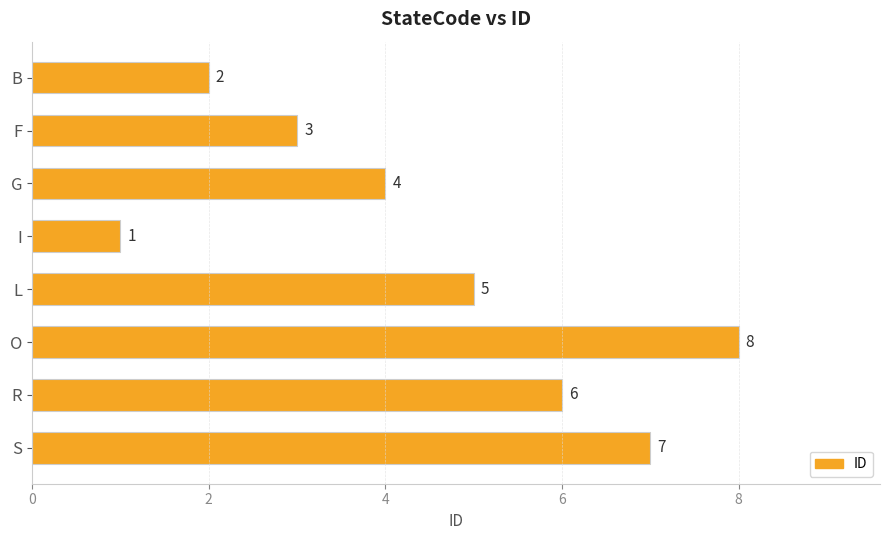

Which has a higher value, S or R?

S